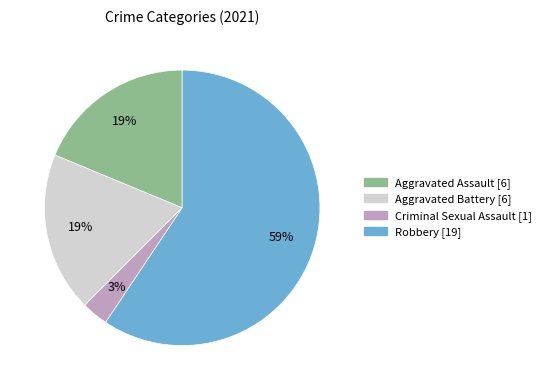

How many segments does this pie chart have?

4